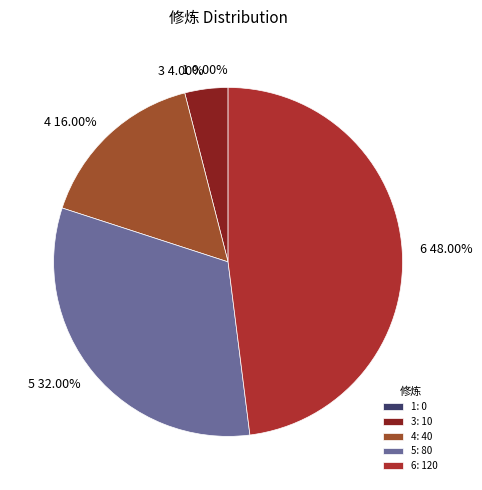

Rank the categories by value from lowest to highest.

1, 3, 4, 5, 6